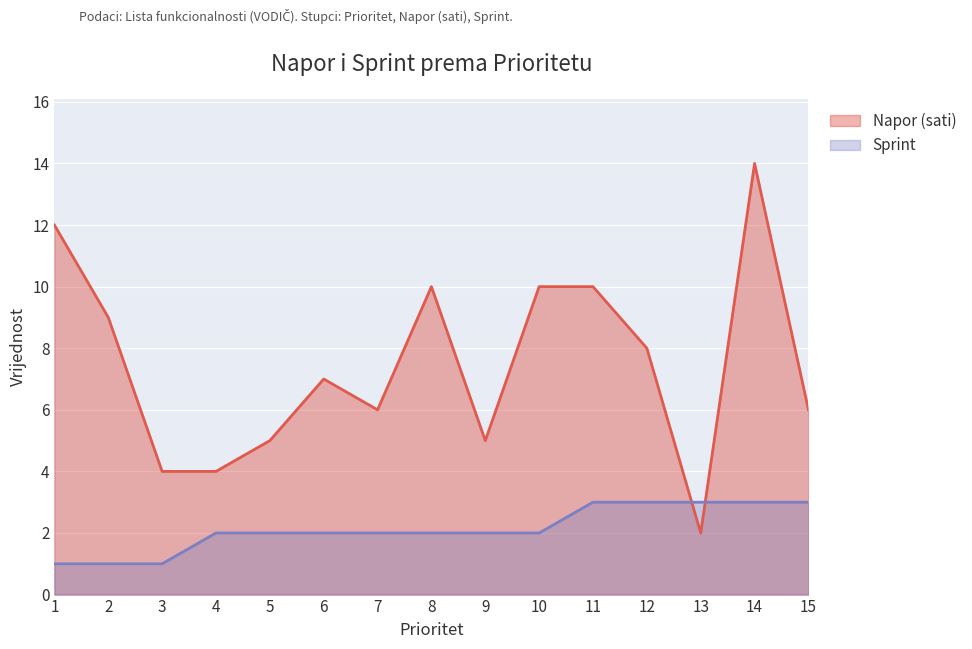

True or false: Sprint has a value of 3 at 5.

False